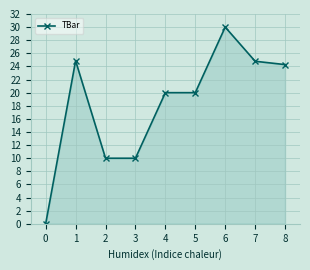

What is the ratio of the value at 2 to the value at 3?

1.0